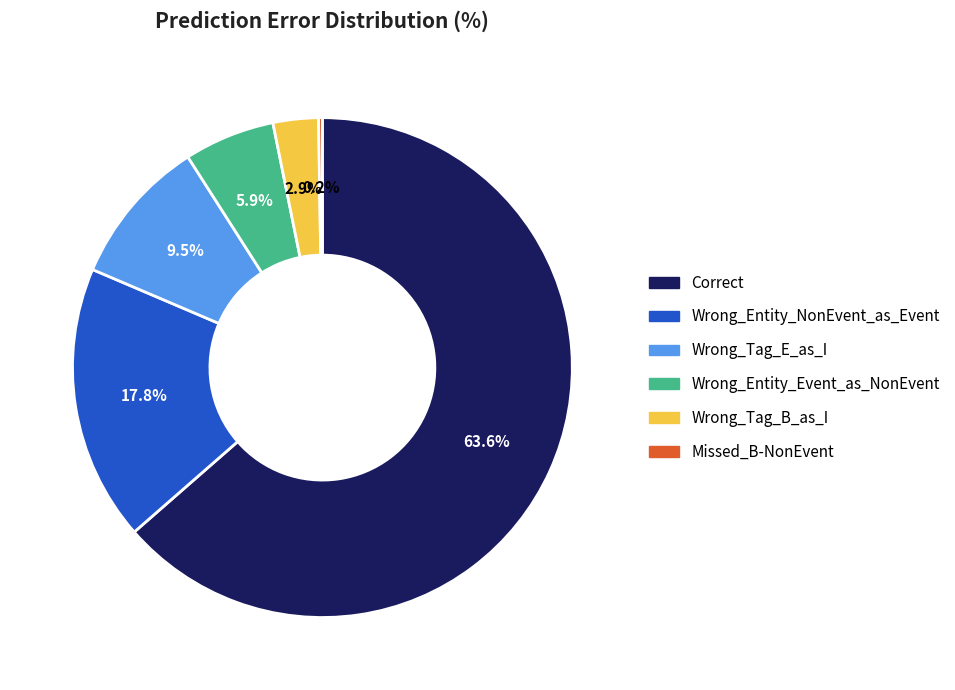

Is there a majority slice in this chart?

Yes